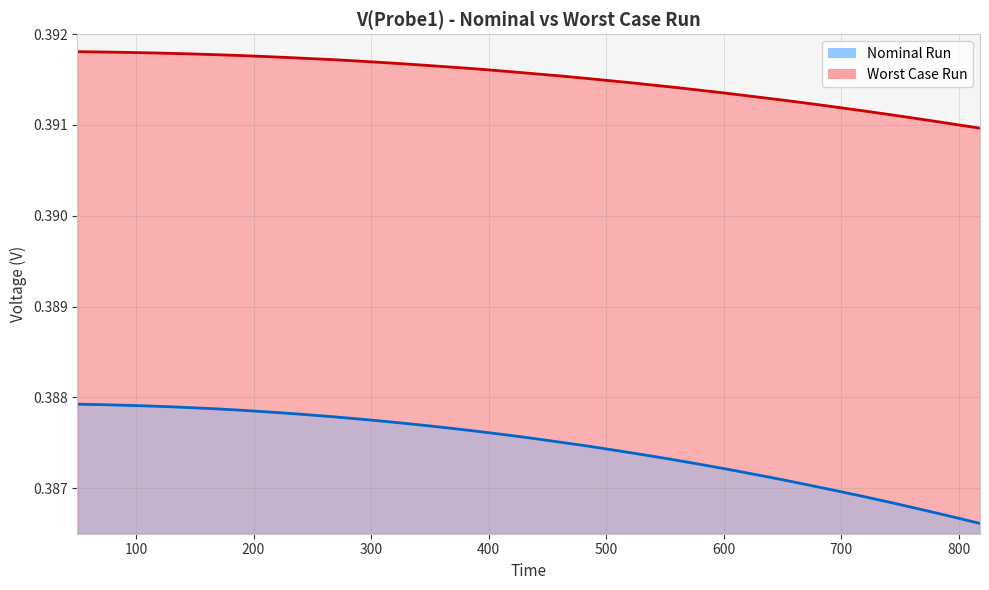

What are all the series names shown in the legend?

Nominal Run, Worst Case Run